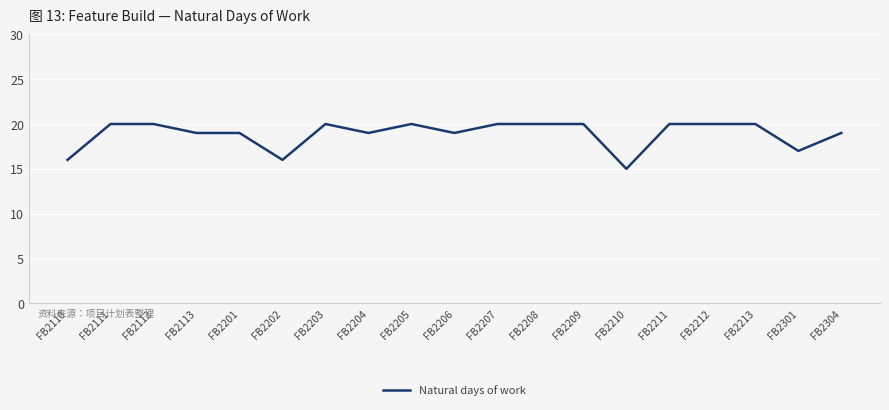

Between FB2210 and FB2211, which is larger?

FB2211